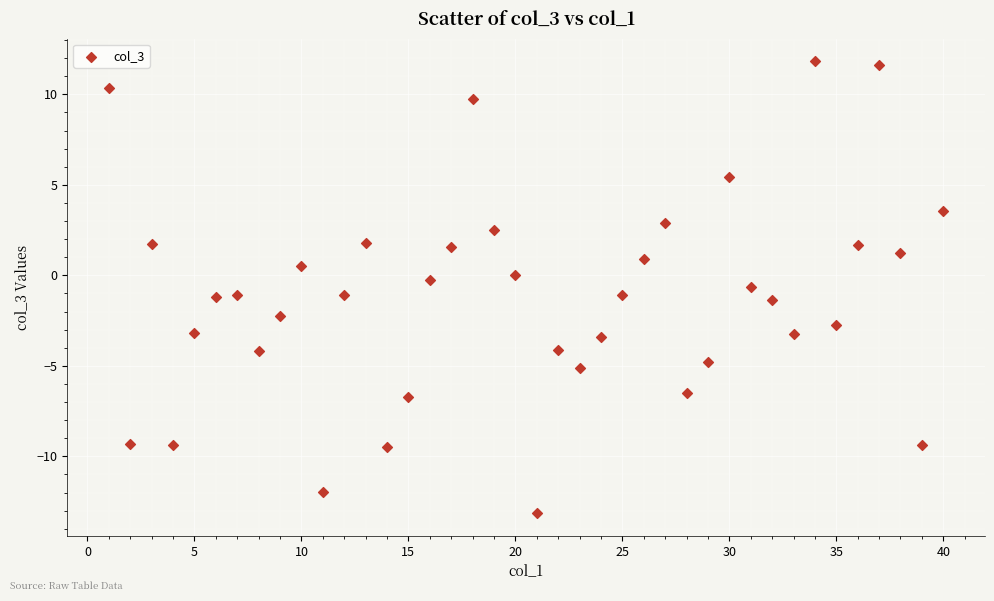

What is the range of X values (max minus min)?

39.0